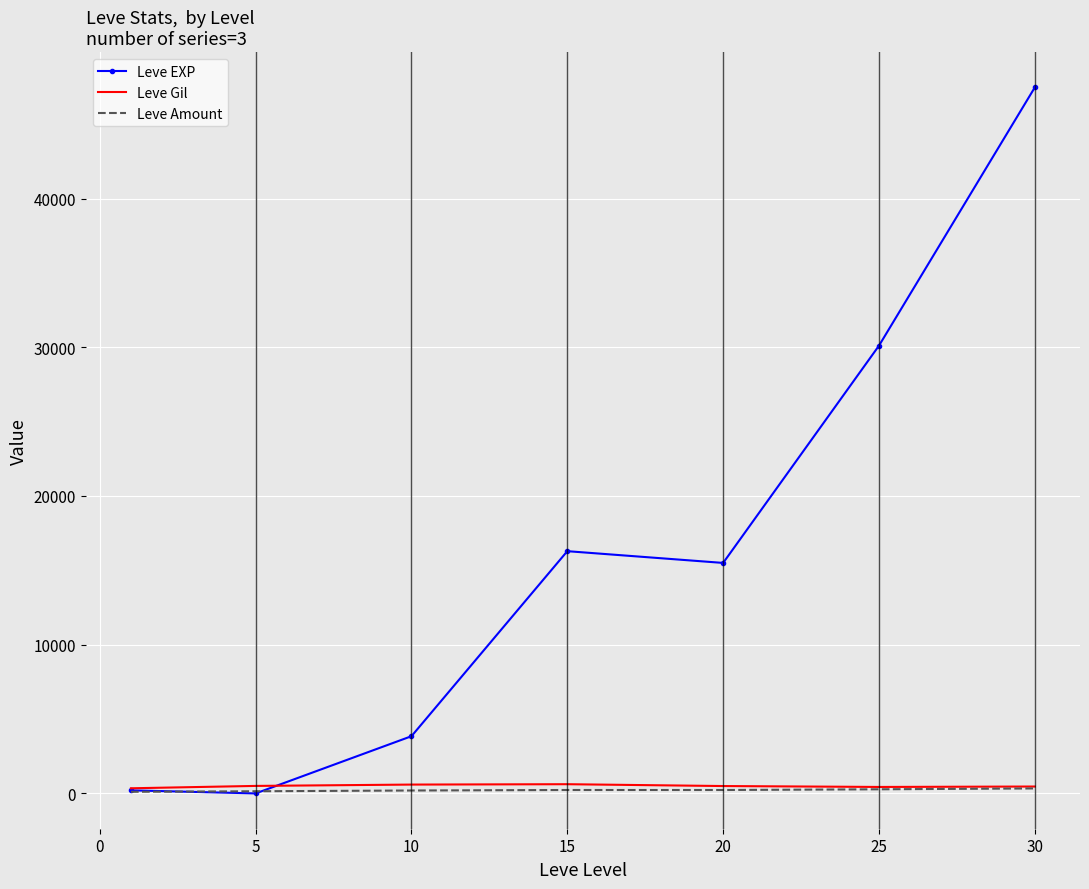

Which series has the largest range (max minus min)?

Leve EXP